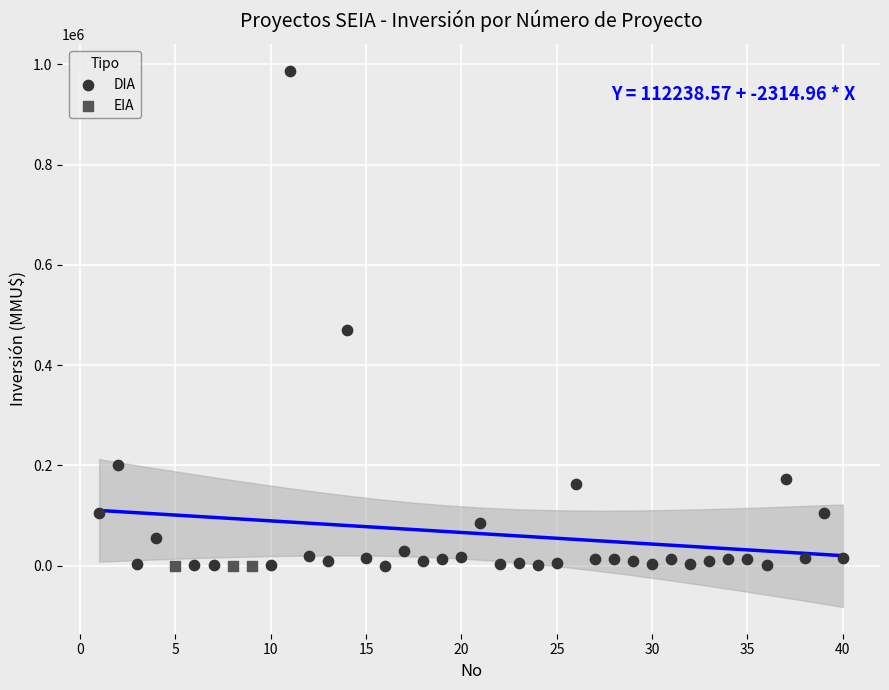

Which series reaches the maximum Y coordinate?

DIA